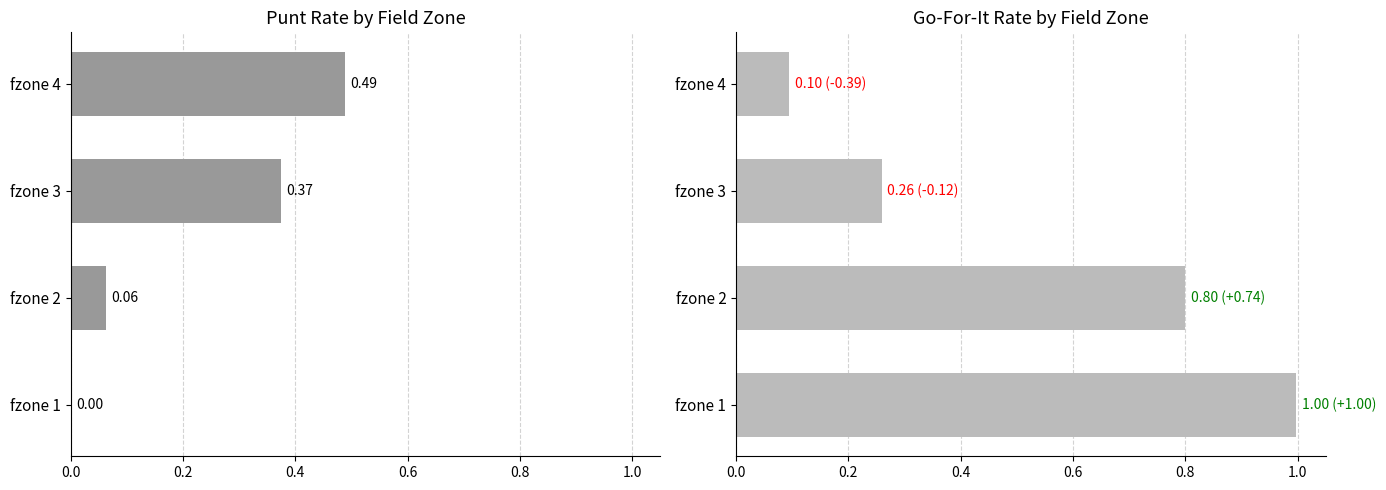

Is it true that punt equals 0.2 at fzone 4?

False